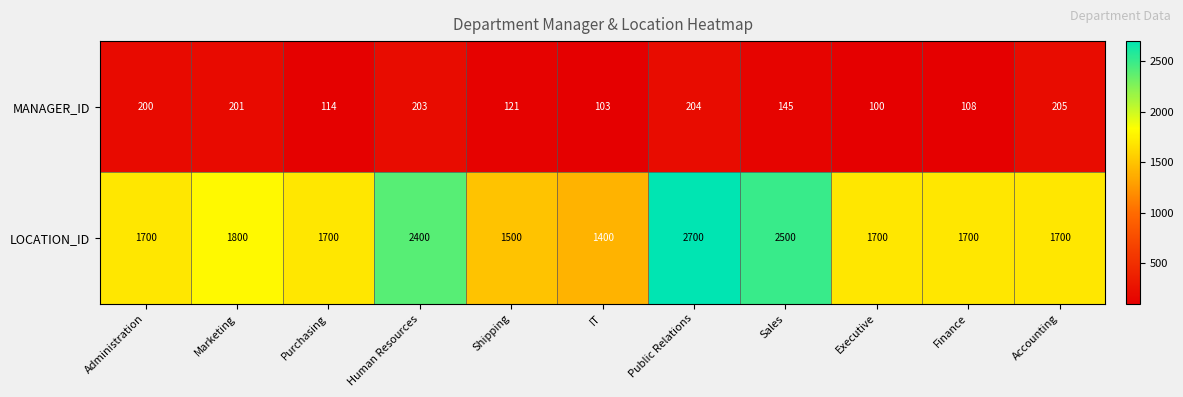

What is the sum of all MANAGER_ID values?

1704